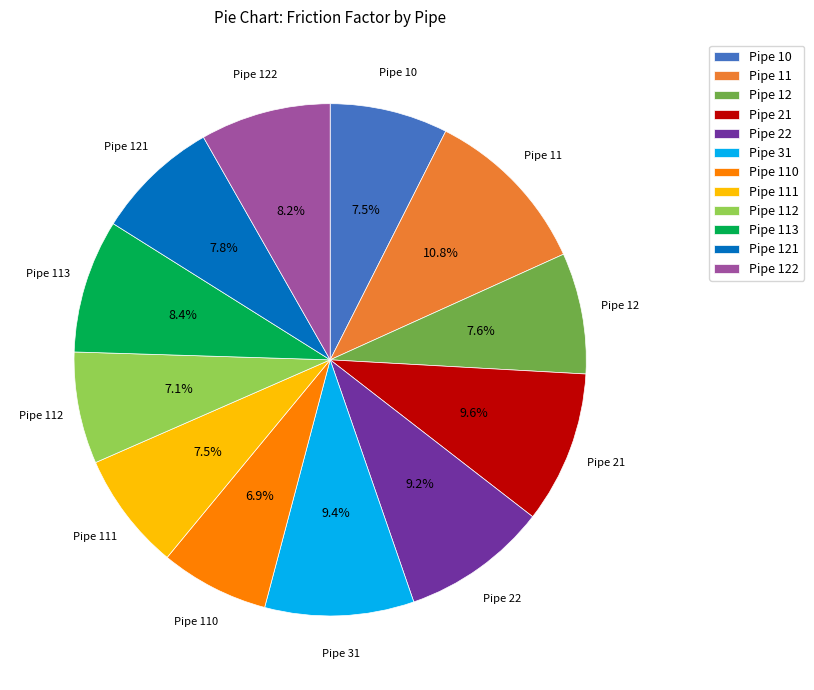

What is the largest slice in the pie chart?

Pipe 11